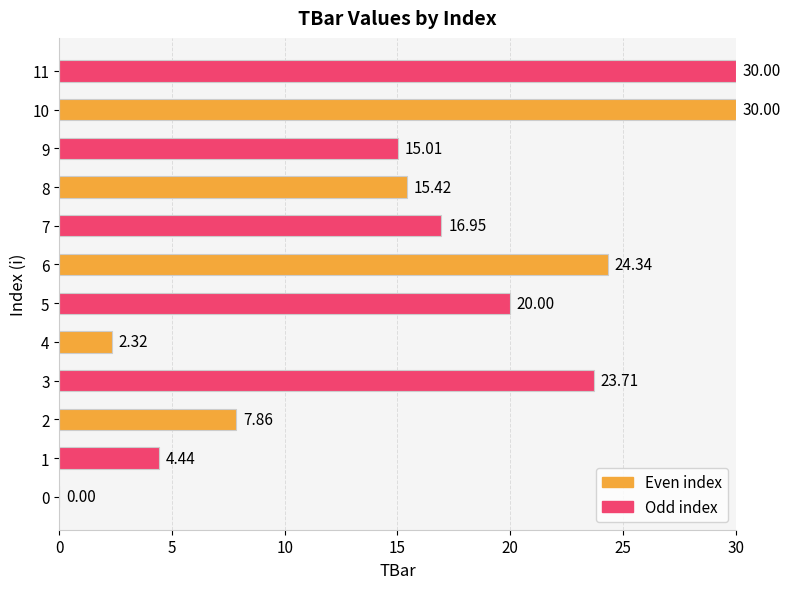

What is the sum of the values at 5 and 1?

24.4